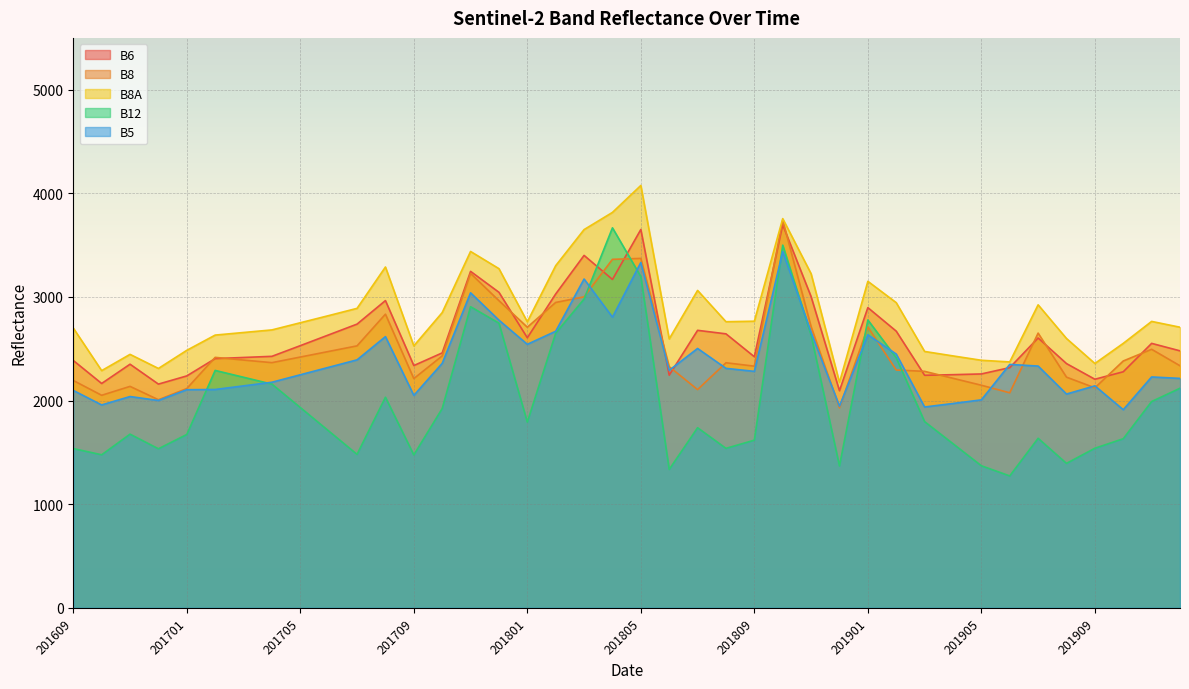

Is the value of B8 at 201710 greater than the value of B5 at 201706?

Yes